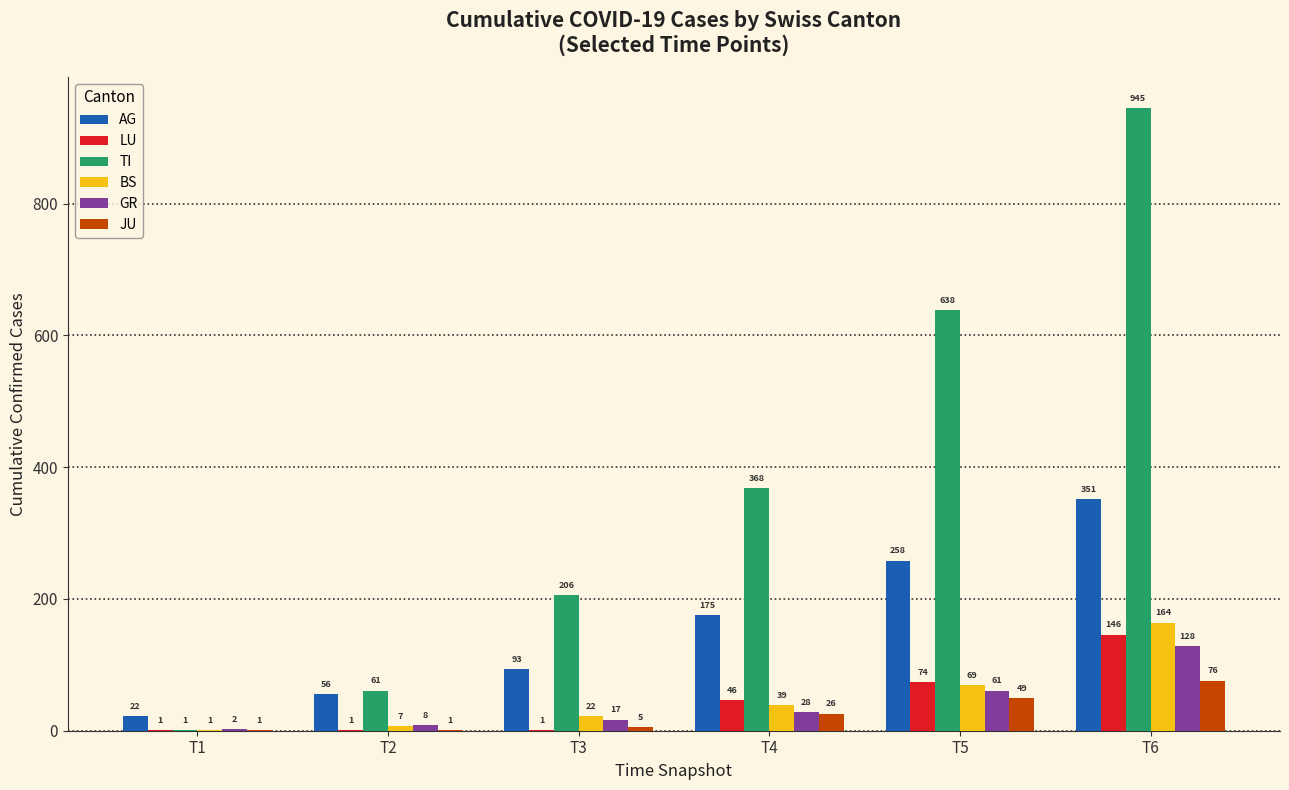

Which series has the widest spread of values?

TI